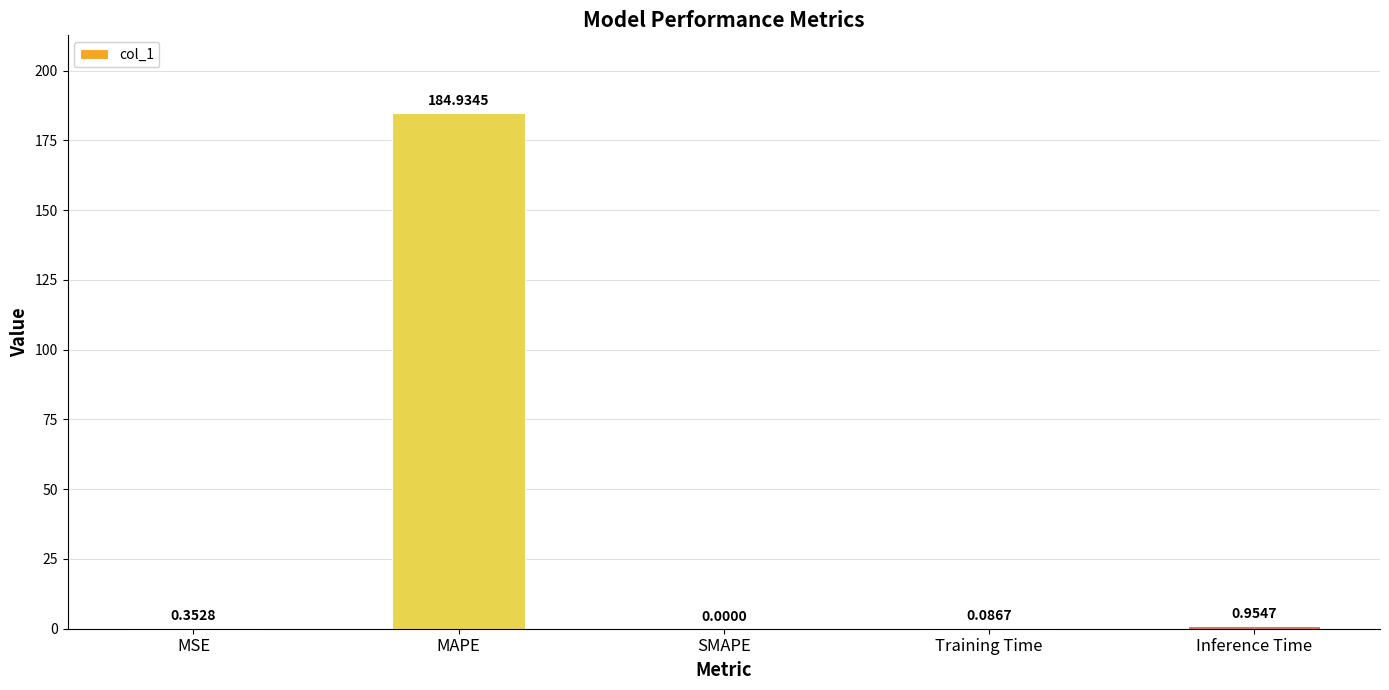

What is the sum of all values?

186.3